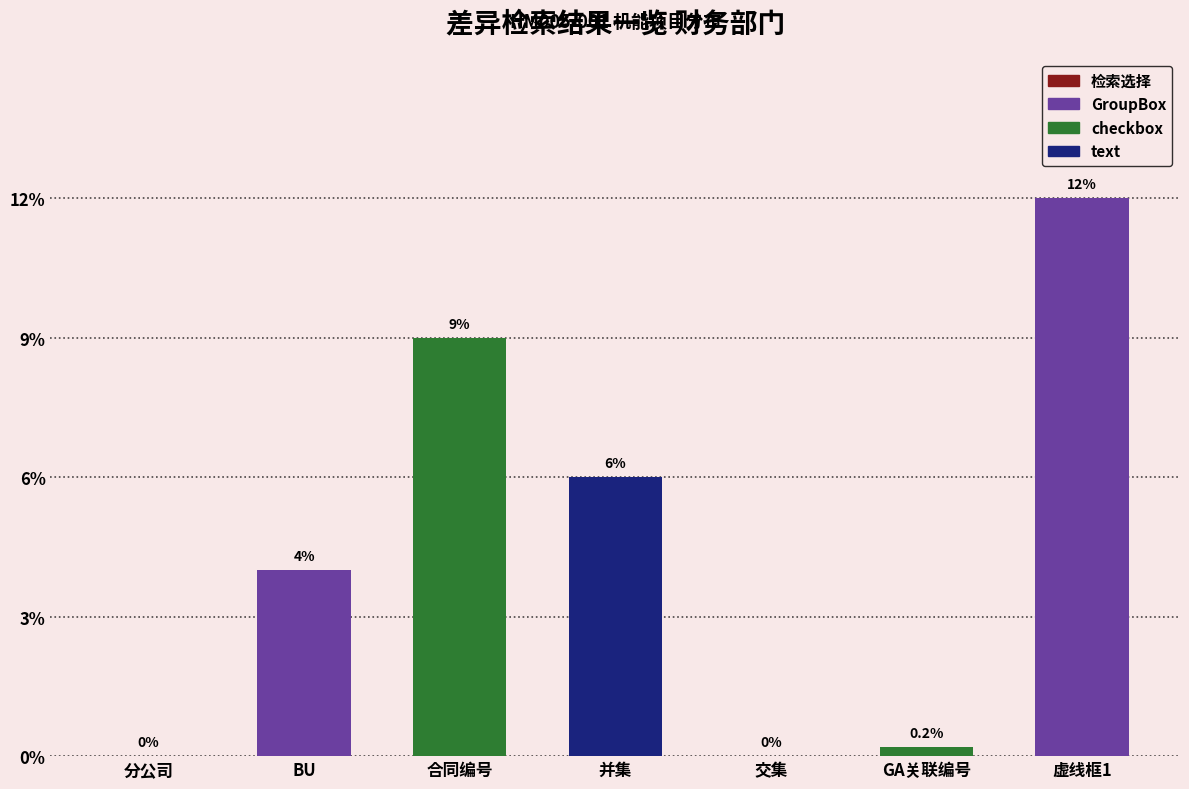

Count the number of categories in the chart.

7